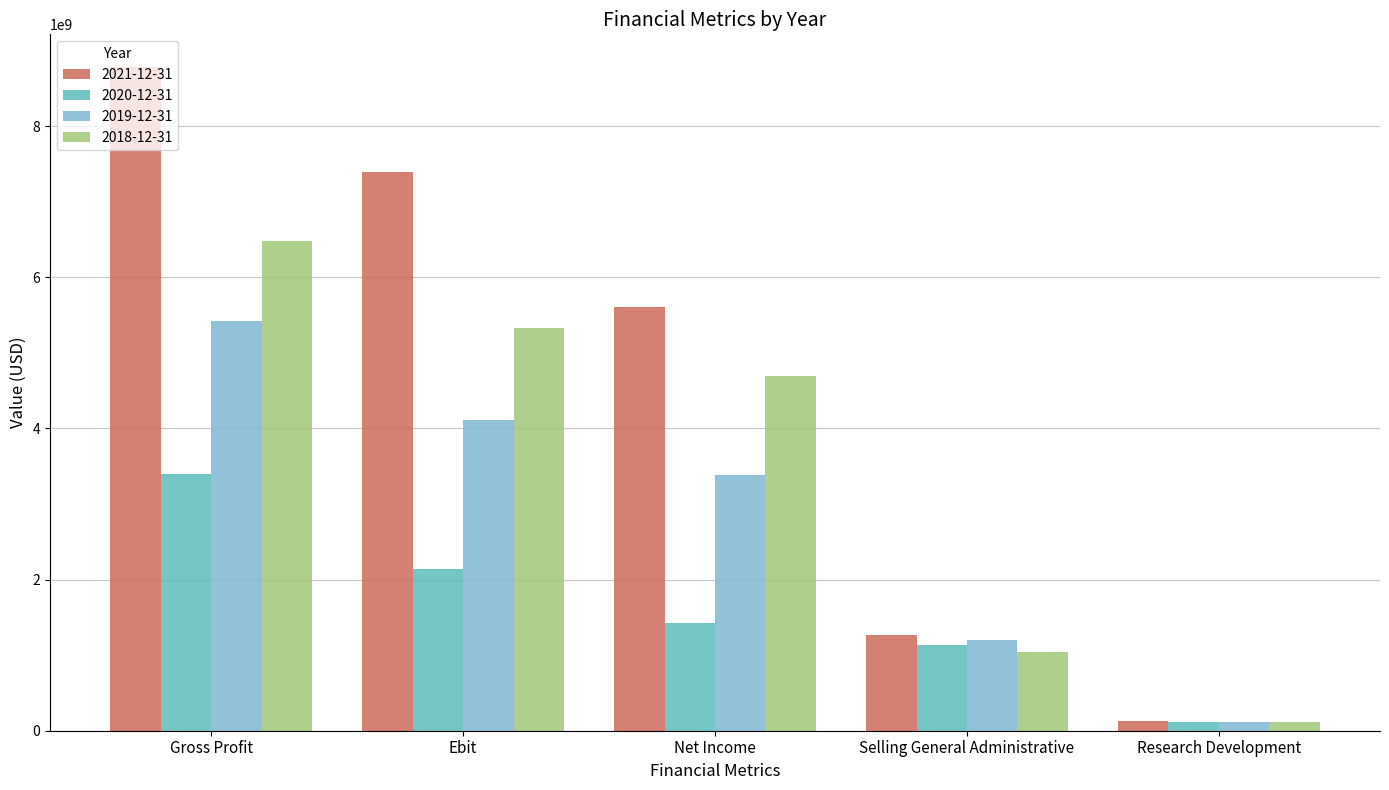

List the series in order of their peak value, lowest first.

2020-12-31, 2019-12-31, 2018-12-31, 2021-12-31